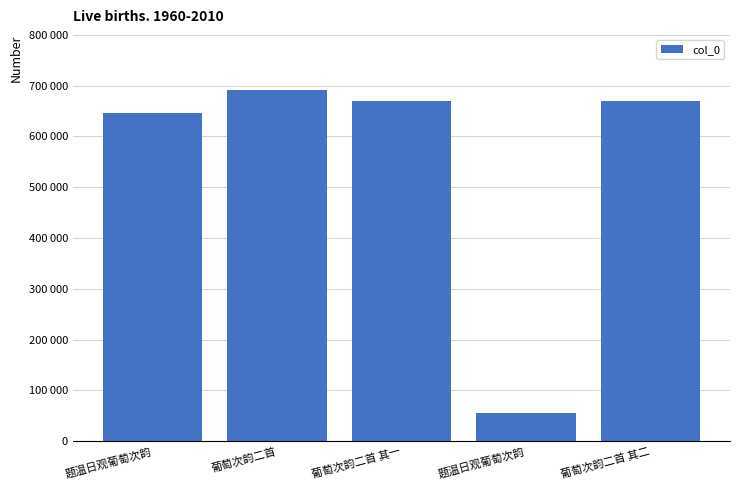

Where does the data first go above 669704?

葡萄次韵二首